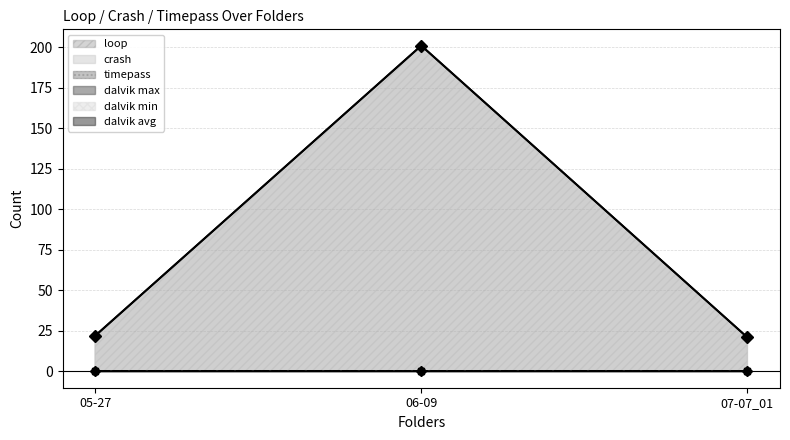

Which series has the widest spread of values?

loop